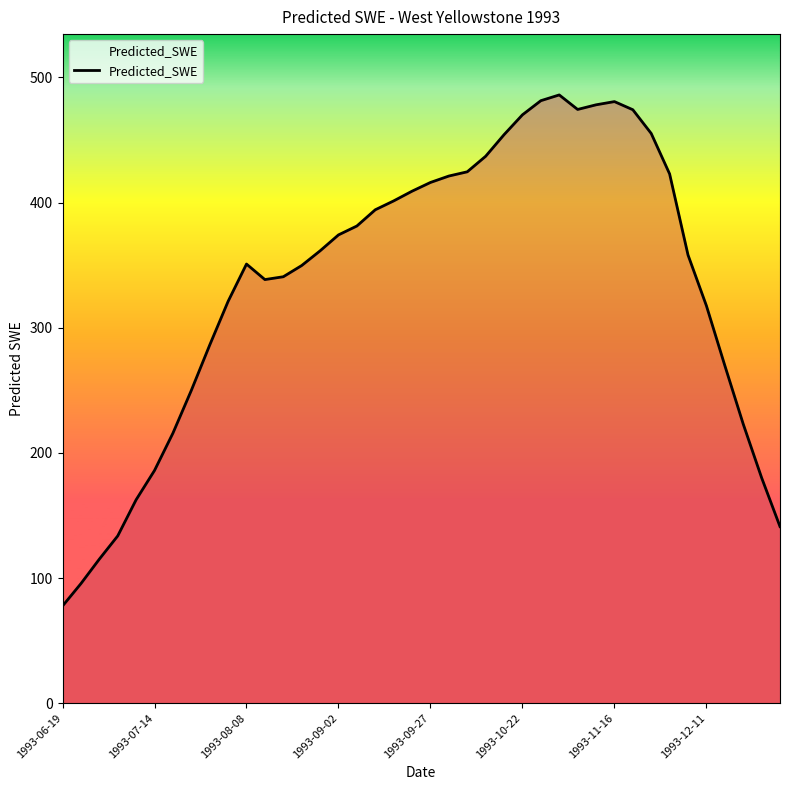

What is the greatest value displayed?

485.9